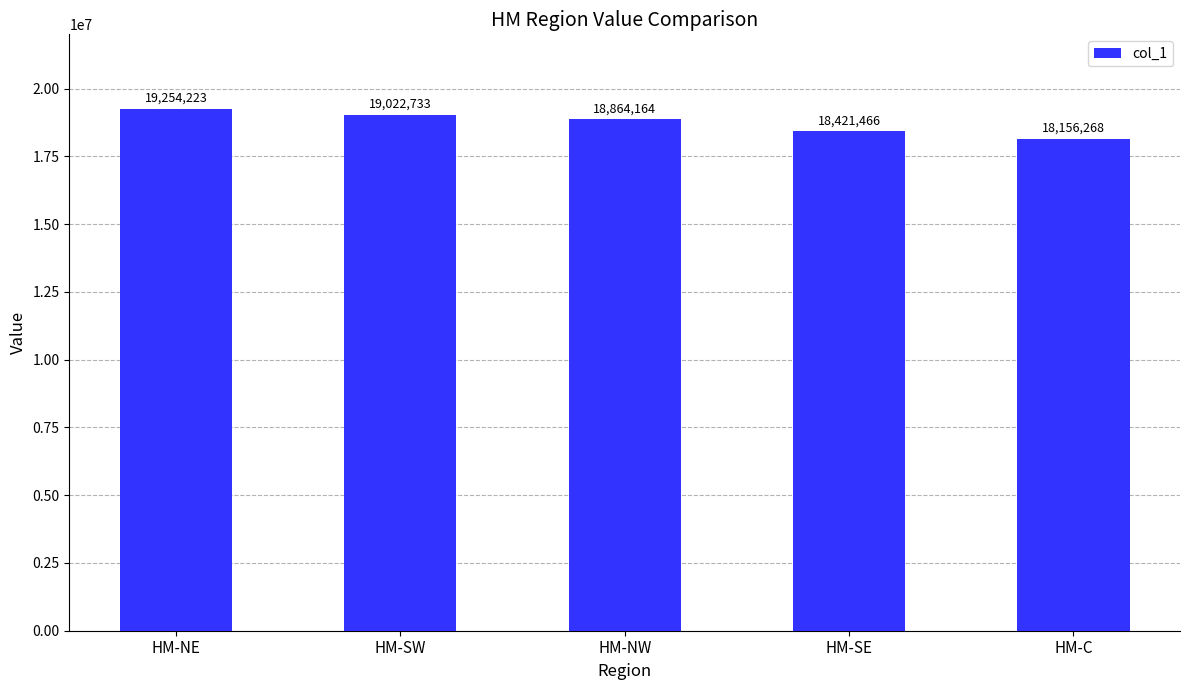

How many values are below 18864164?

2